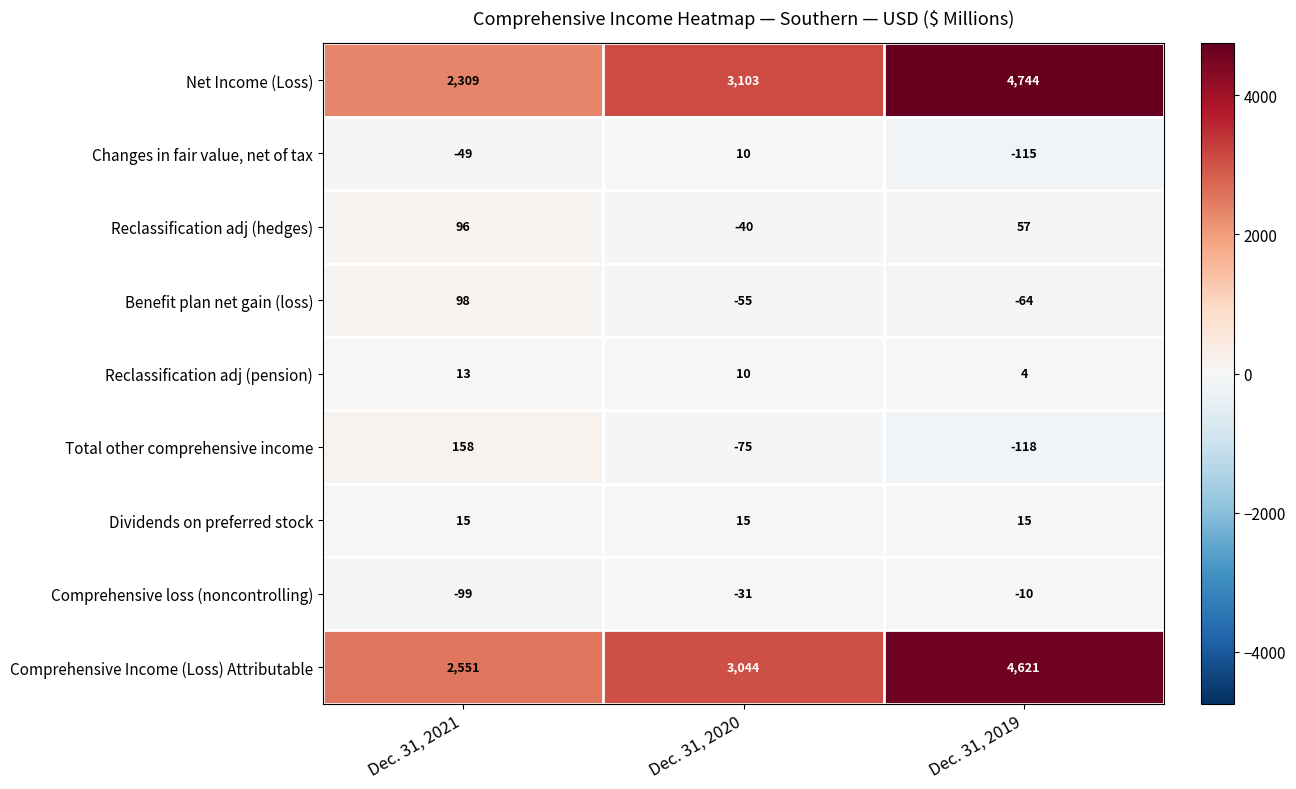

At Dec. 31, 2021, list the series in order from smallest to largest.

Comprehensive loss (noncontrolling), Changes in fair value, net of tax, Reclassification adj (pension), Dividends on preferred stock, Reclassification adj (hedges), Benefit plan net gain (loss), Total other comprehensive income, Net Income (Loss), Comprehensive Income (Loss) Attributable